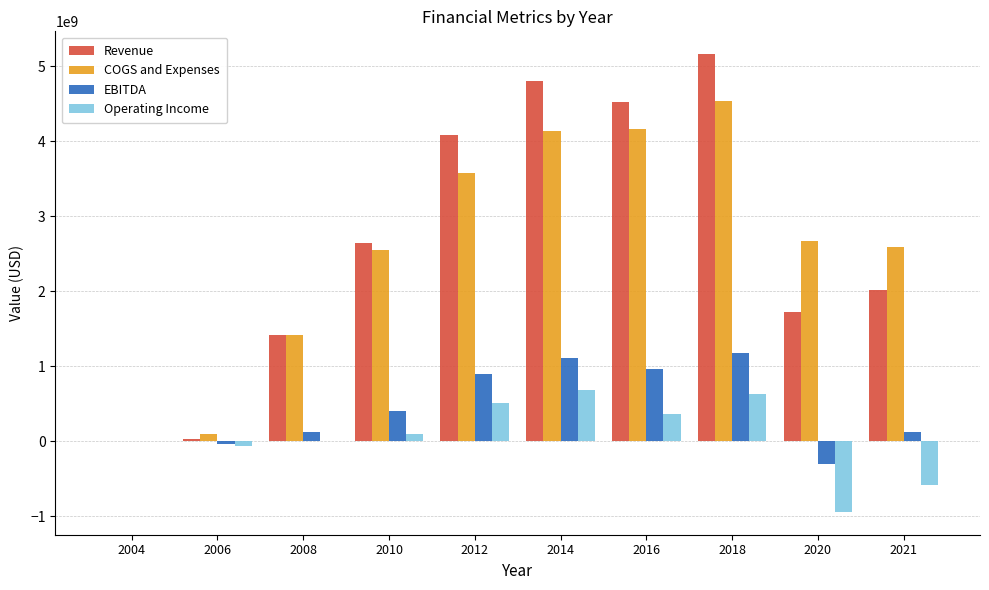

Between 2012 and 2018, which series saw the biggest shift?

Revenue